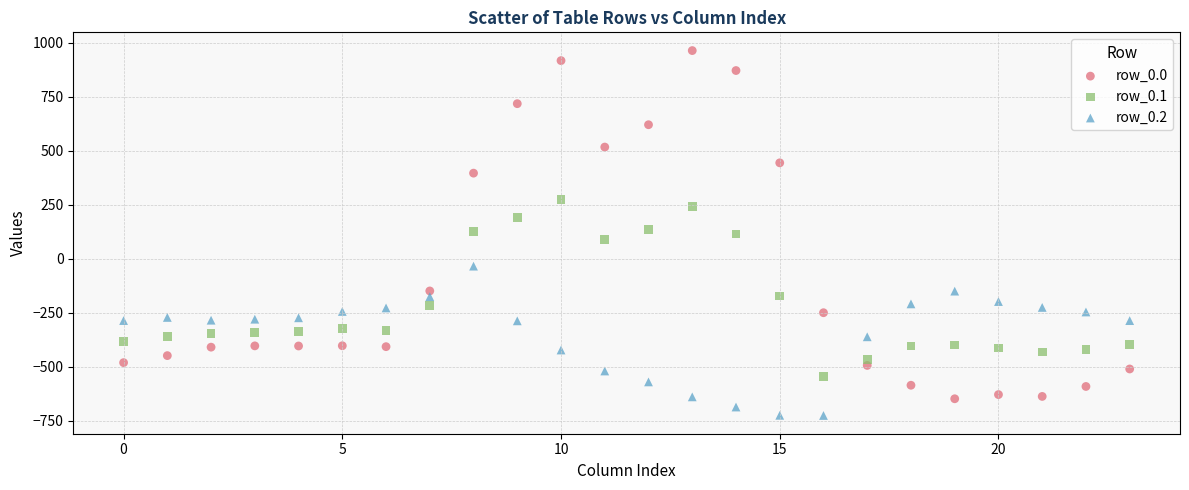

Which series reaches the minimum Y coordinate?

row_0.2